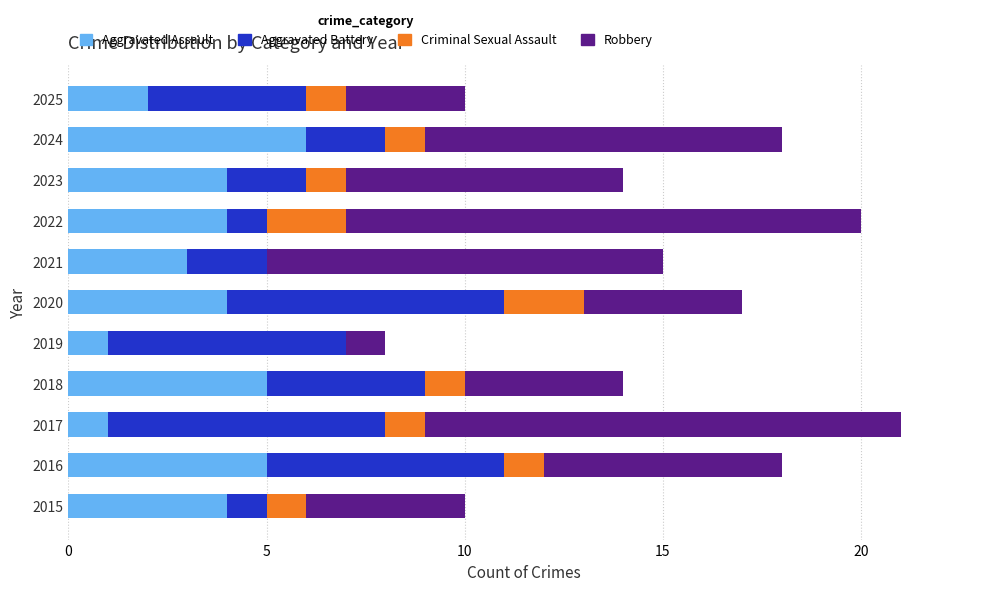

Is it true that Aggravated Assault equals 1 at 2025?

False